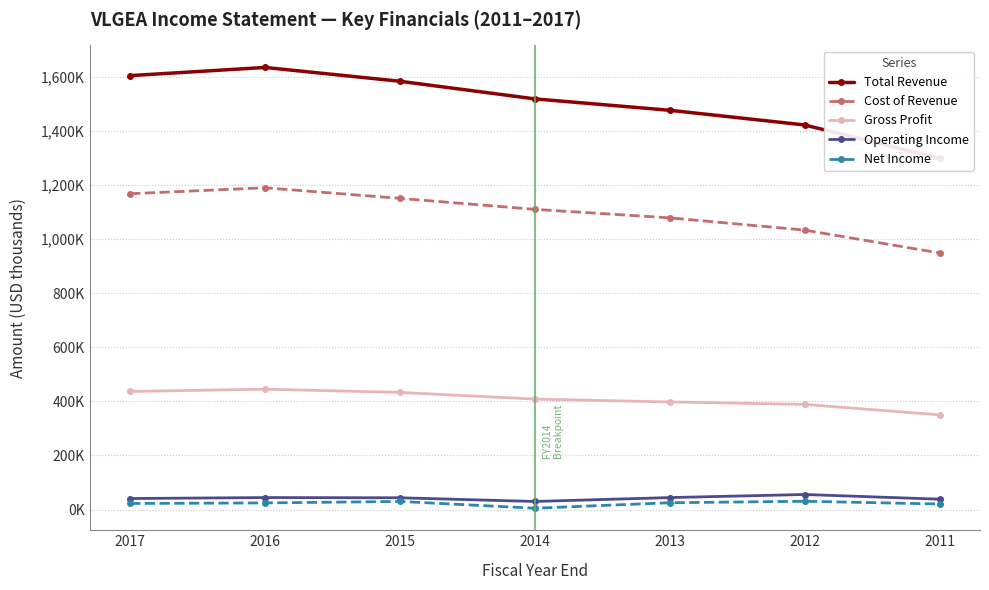

True or false: Gross Profit and Total Revenue intersect in this chart.

False